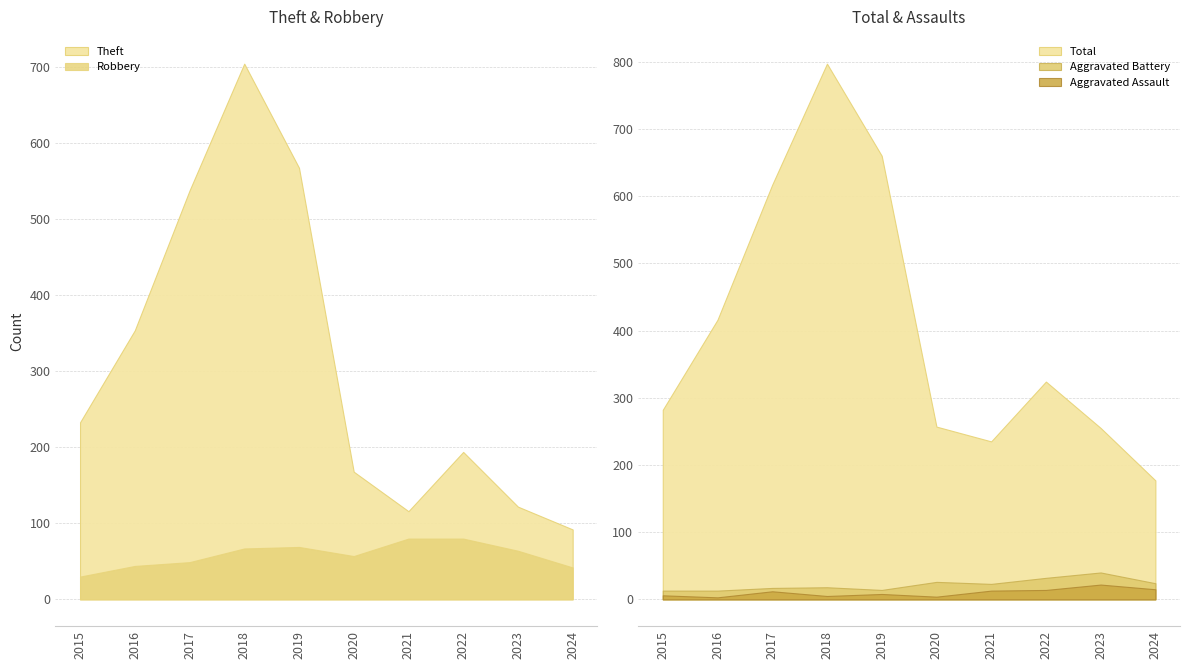

At which category is the sum across all series the highest?

2018